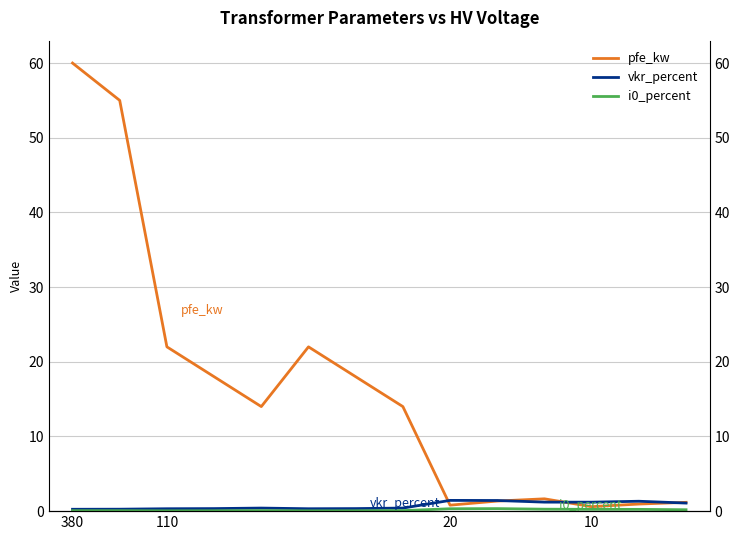

What is the difference between the maximum and minimum values in the i0_percent series?

0.3